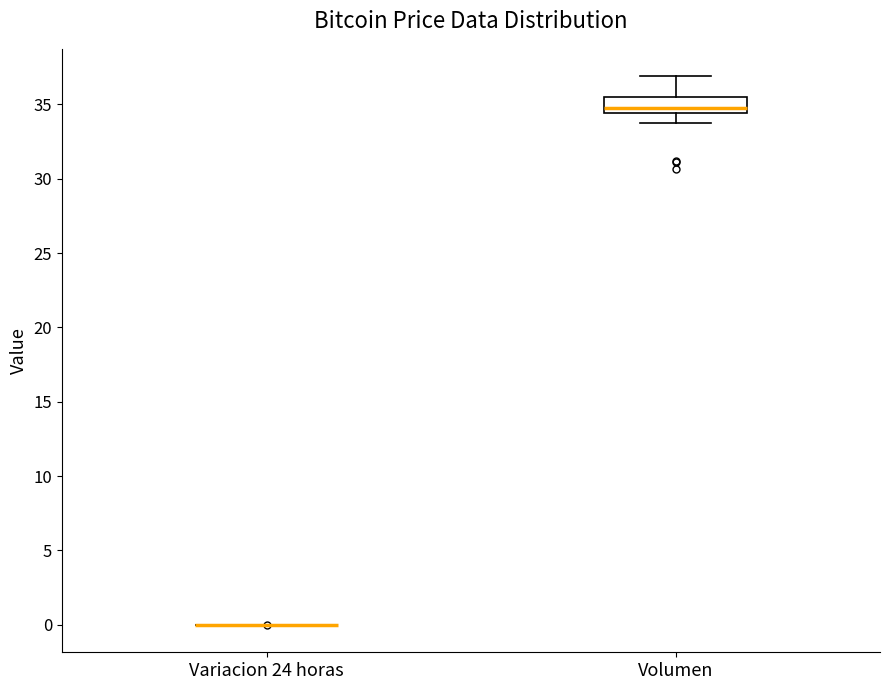

Reading left to right, read every box against the y-axis: the position of its median line, the range the box covers, and the ends of its whiskers. The values are not printed on the chart, so give them approximately, as read against the axis.

Variacion 24 horas: box collapsed to a line at 0.0, whiskers 0.0 to 0.0
Volumen: median 35.0, box 34.5 to 35.5, whiskers 34.0 to 37.0